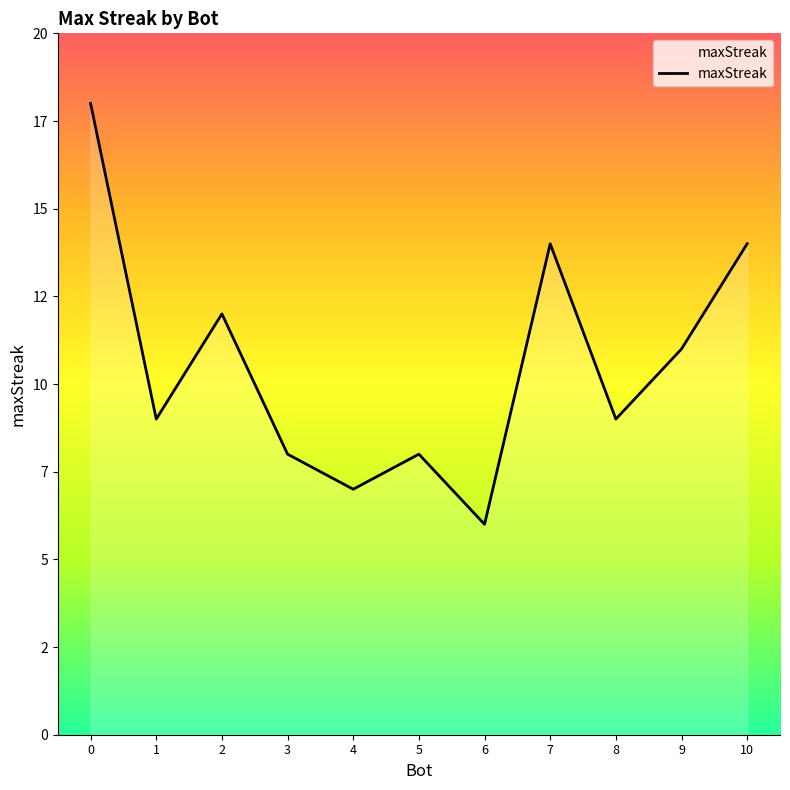

Does the chart display data point markers on the line(s)?

No